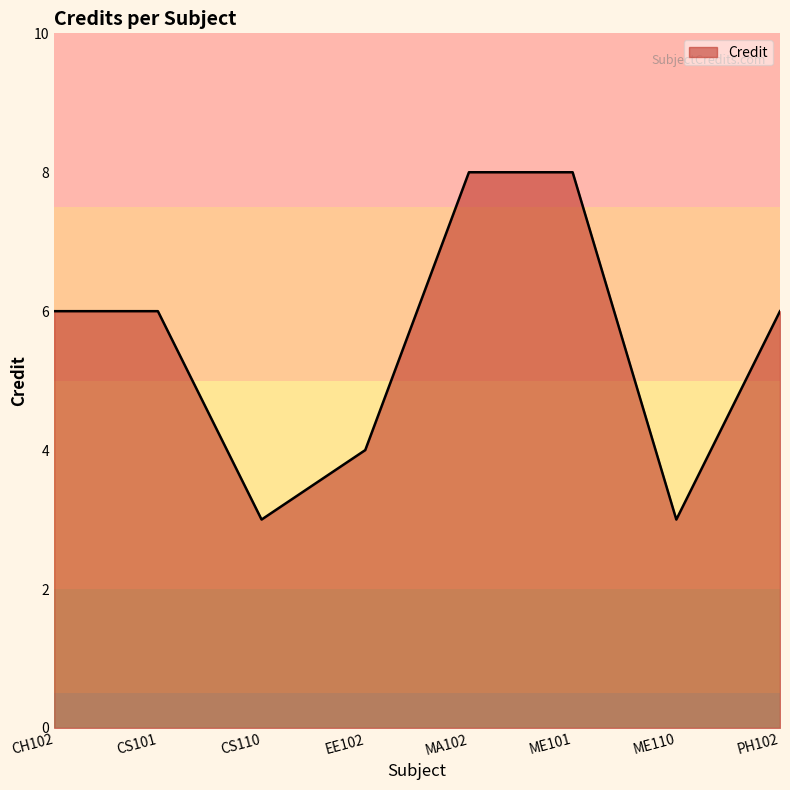

What position from the left is EE102?

4